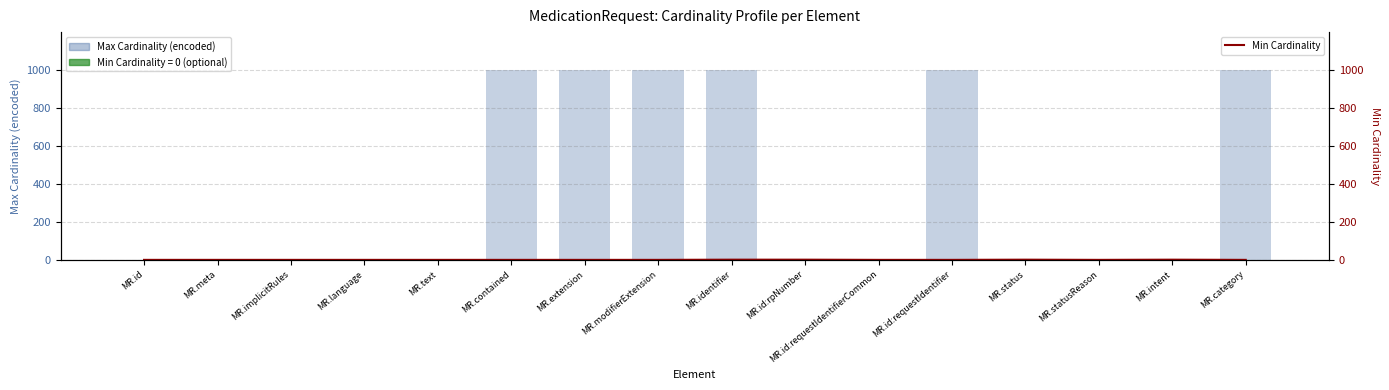

How many values in the Min Cardinality series exceed 0?

4